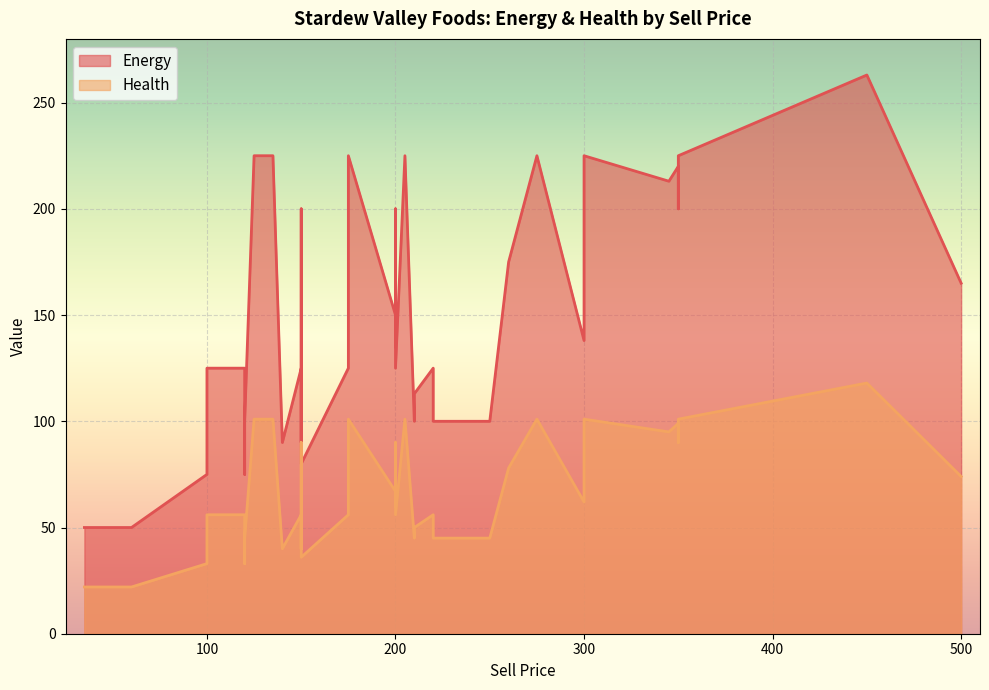

What is the minimum value for Energy?

50